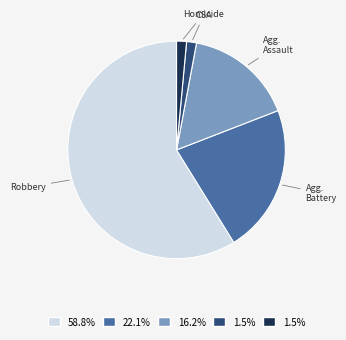

Is there any slice that represents more than half of the pie?

Yes